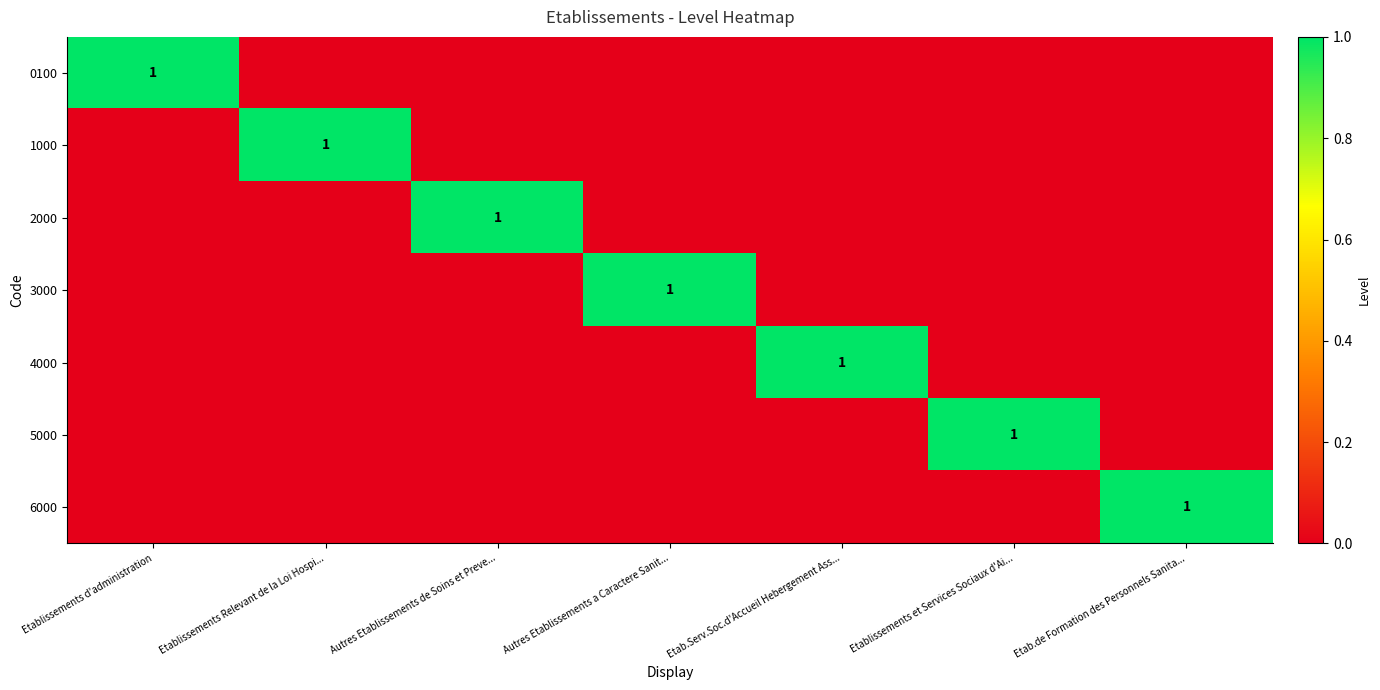

What is the total value across all series at Etab.de Formation des Personnels Sanita...?

1